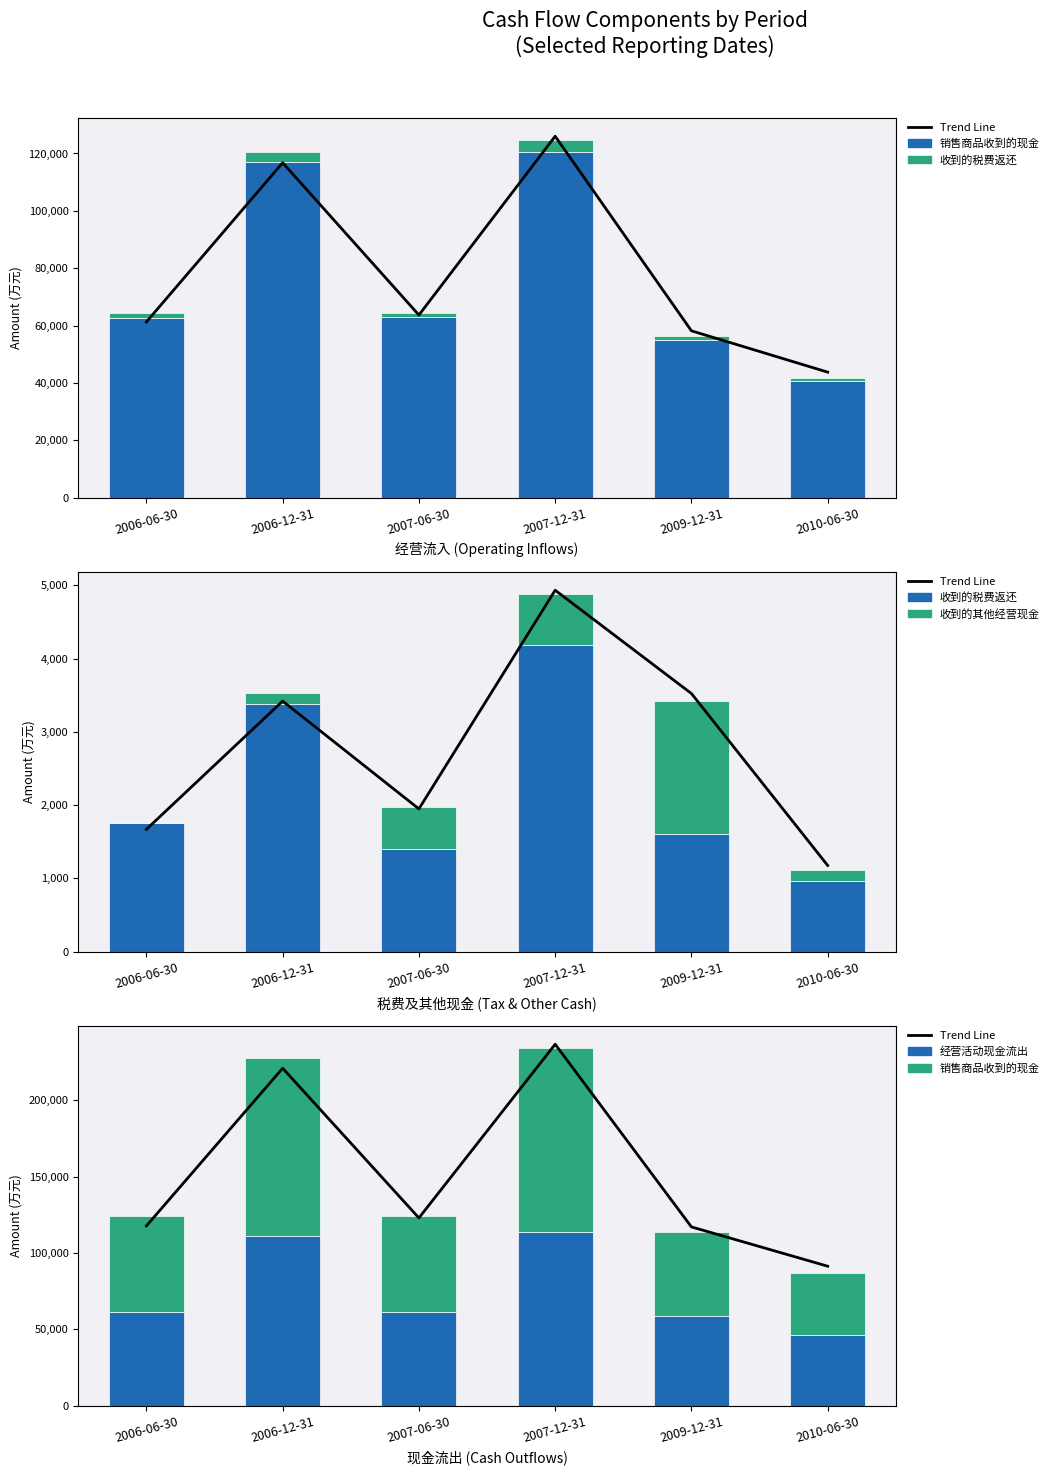

At which category is the sum across all series the highest?

2007-12-31